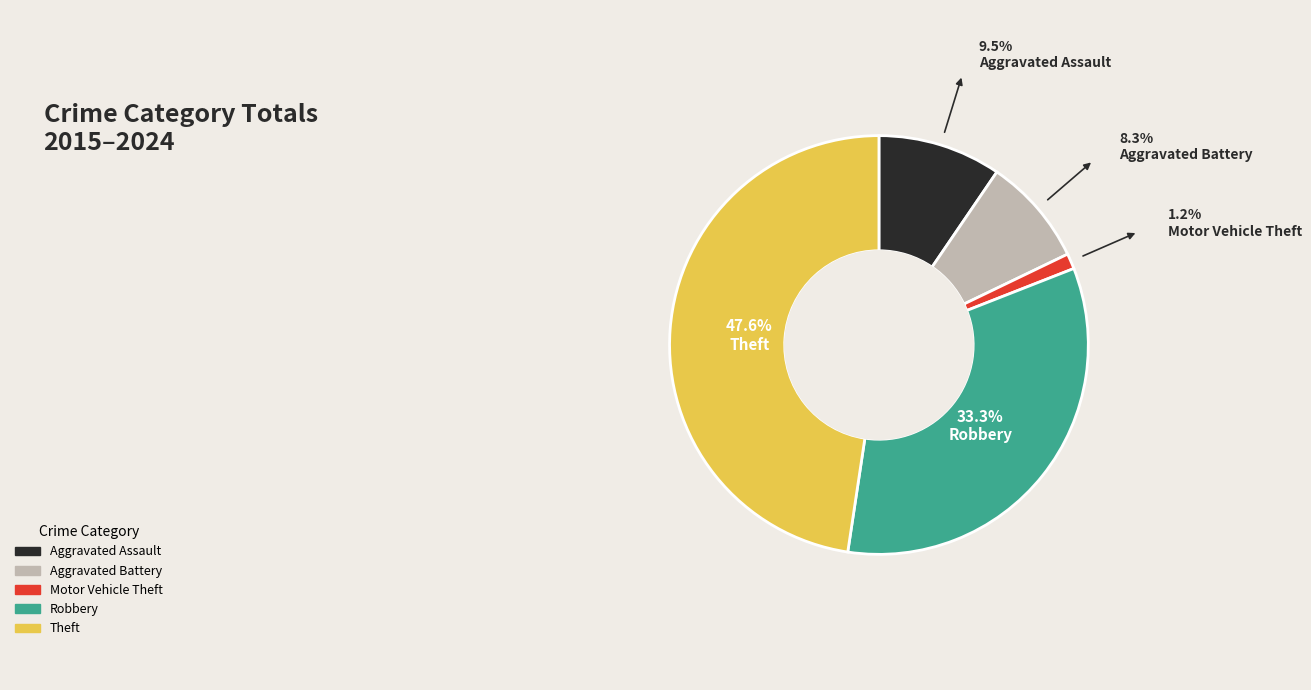

Which has a higher value, Theft or Aggravated Battery?

Theft